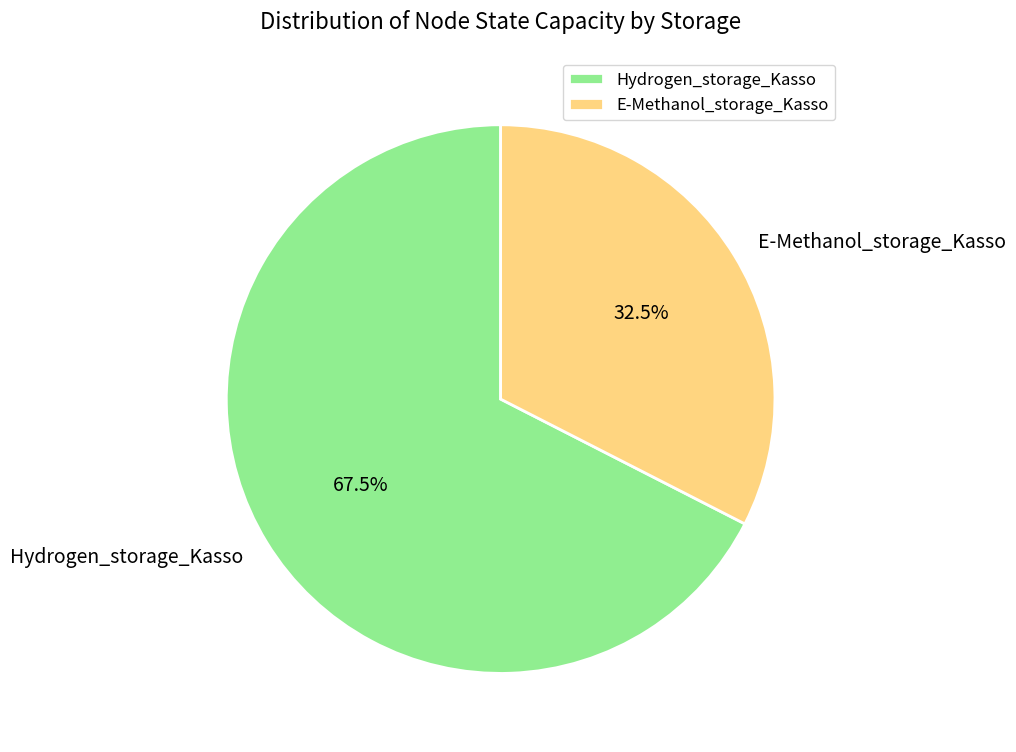

What portion of the pie excludes E-Methanol_storage_Kasso?

67.5%